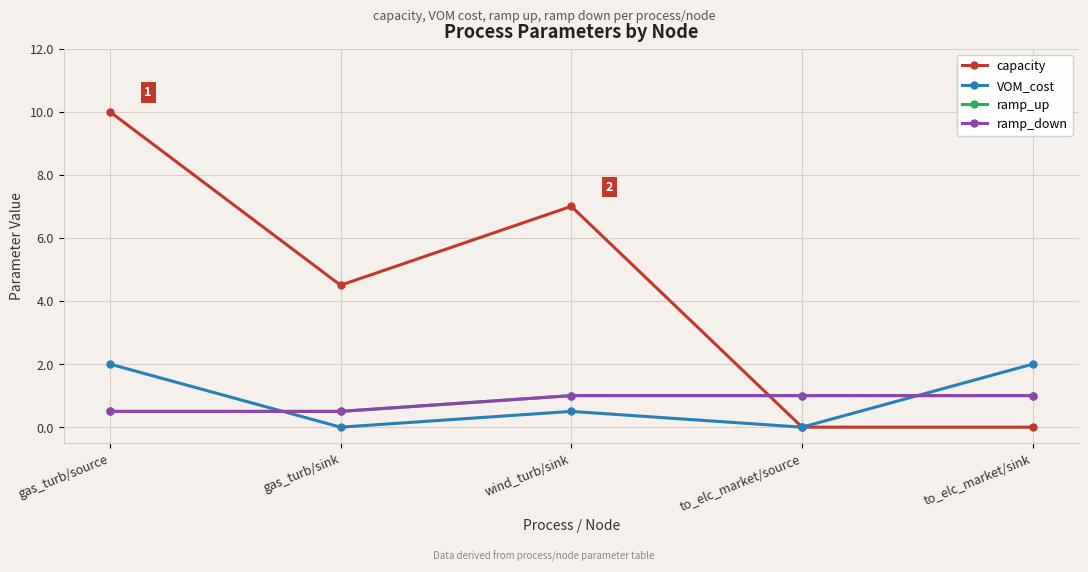

What is the average value of the VOM_cost series?

0.9